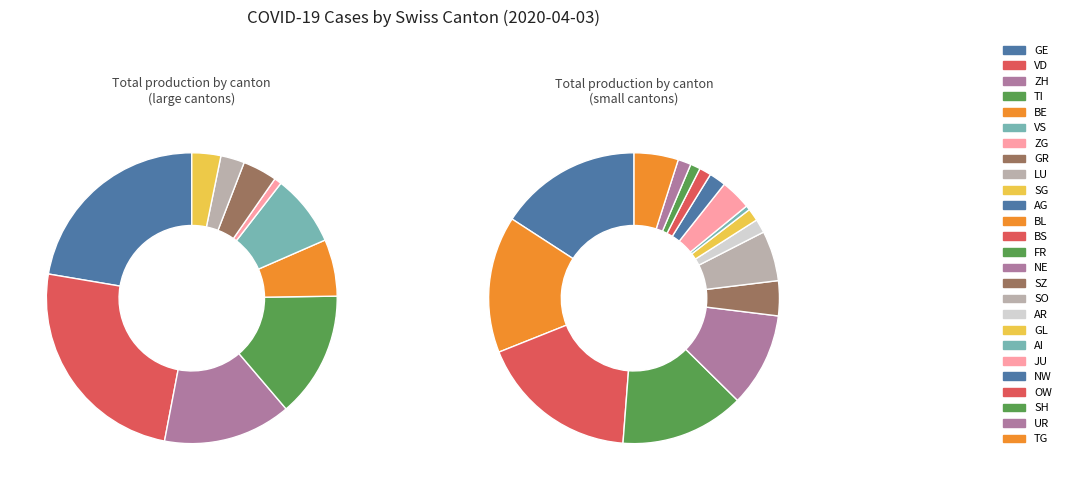

Between SO and GR, which is larger?

GR